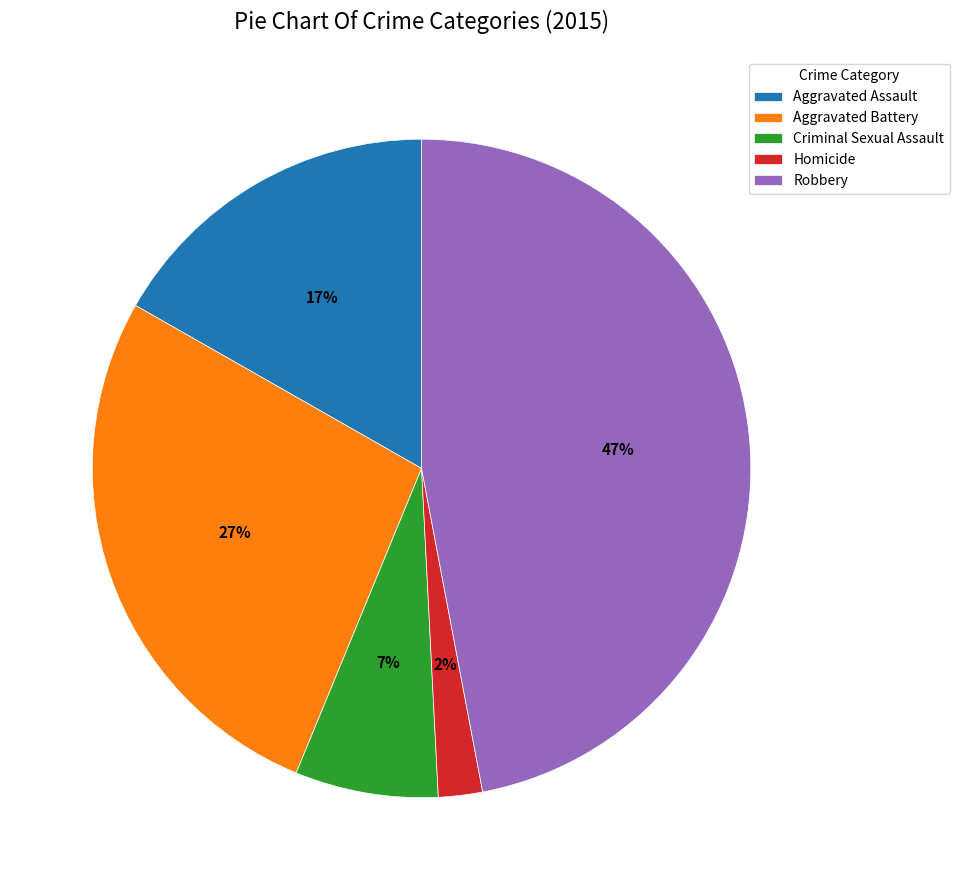

Combined, do Criminal Sexual Assault and Homicide account for over 50%?

No